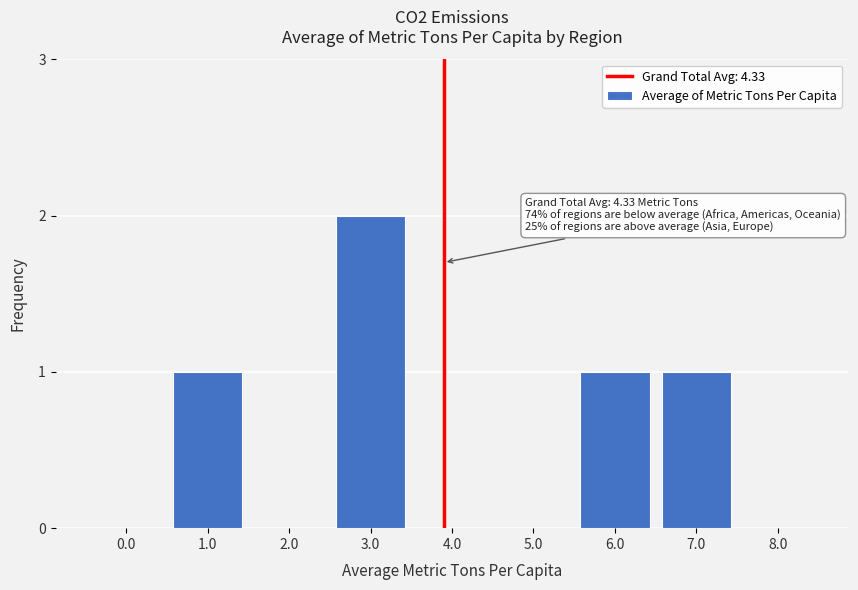

Reading left to right, transcribe all the data shown in this chart.

0.0=0	1.0=1	2.0=0	3.0=2	4.0=0	5.0=0	6.0=1	7.0=1	8.0=0